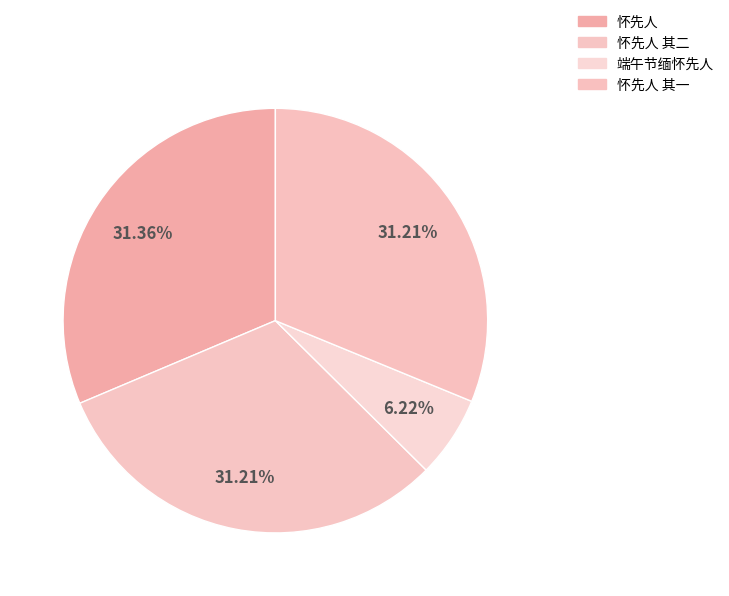

Is it true that 端午节缅怀先人 is 6% of the pie?

True